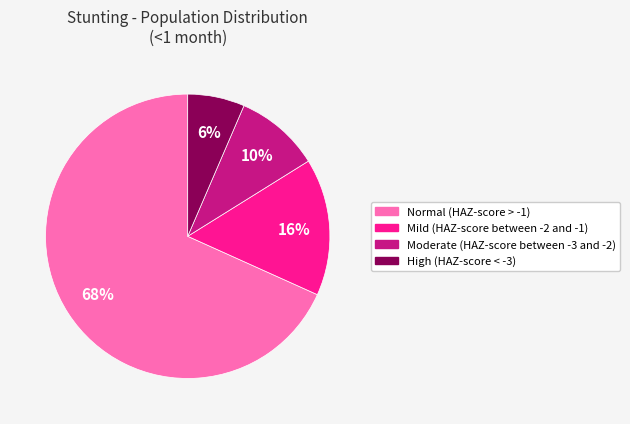

To the nearest percent, what is the difference between the largest and smallest slice percentages?

62%